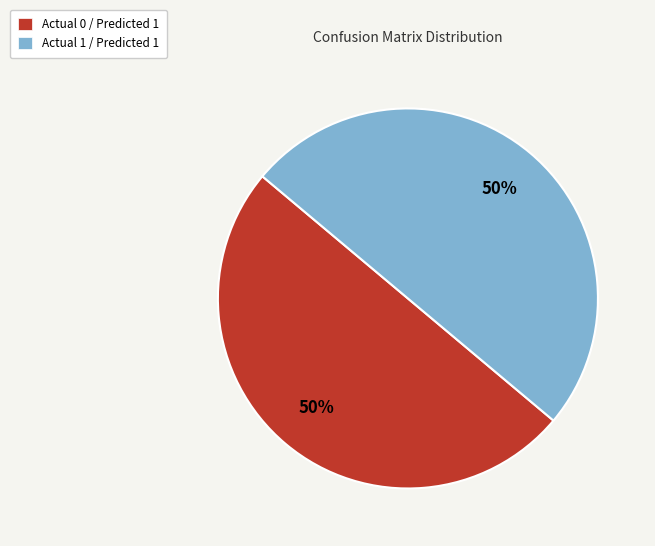

How many slices are in this pie chart?

2